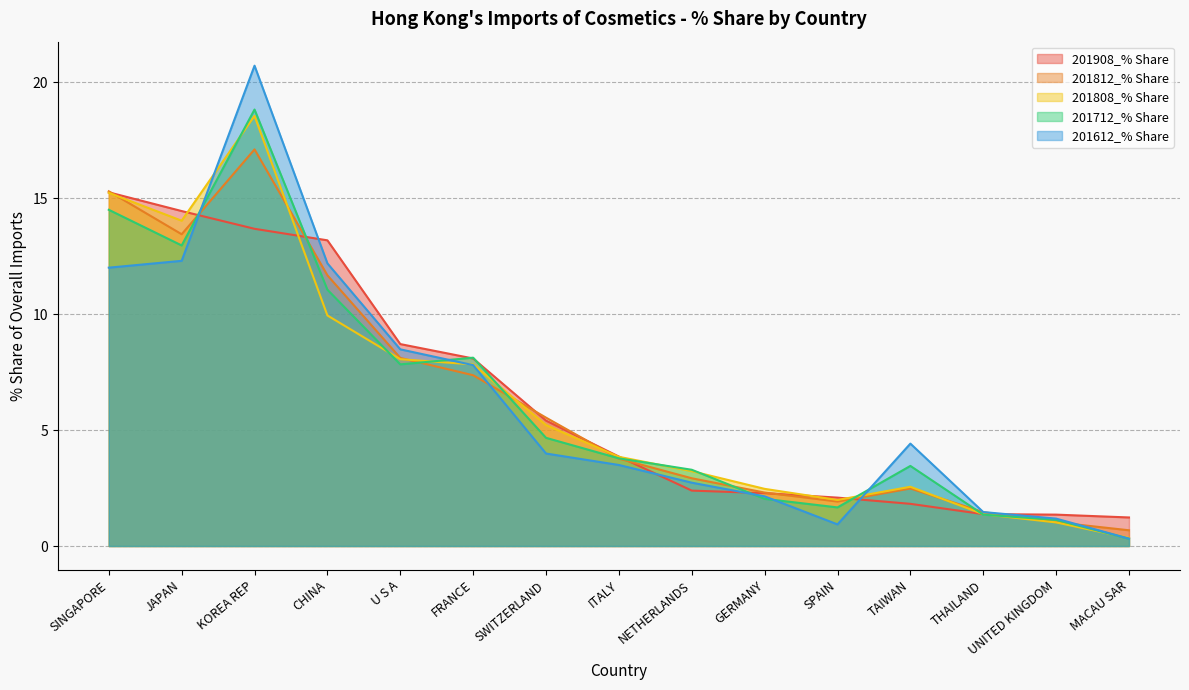

Which category has the lowest value in the 201712_% Share series?

MACAU SAR